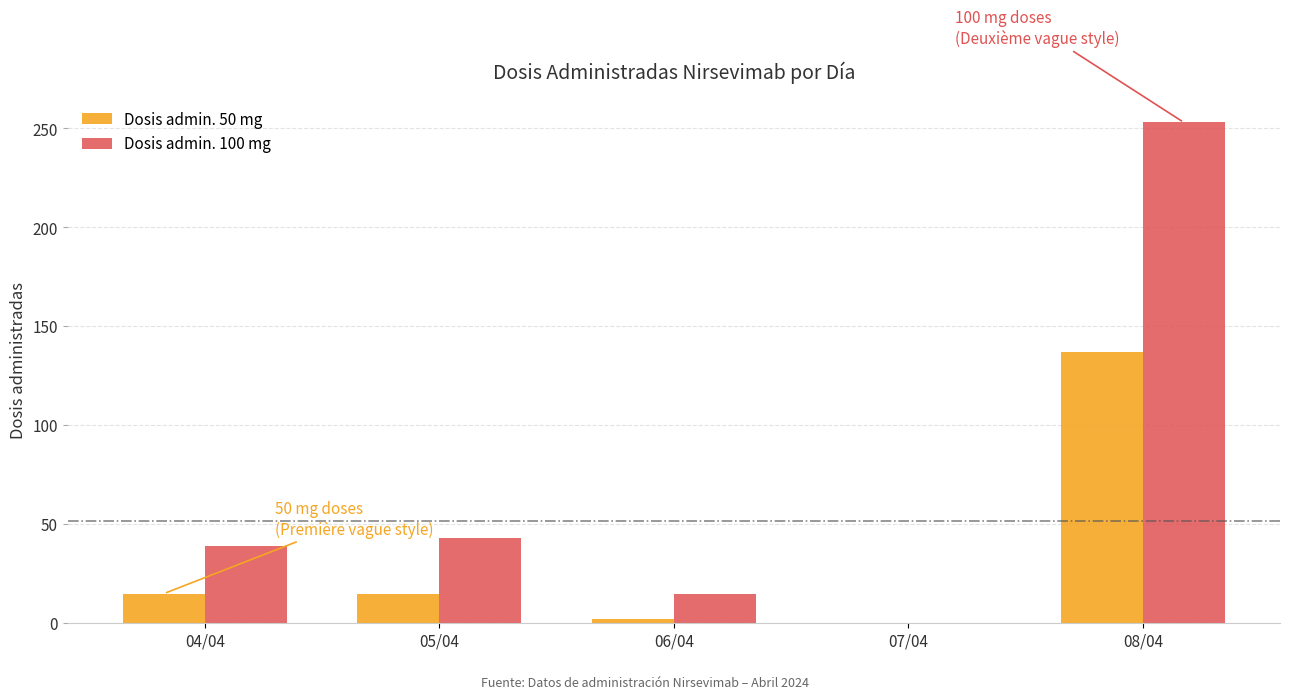

The Dosis admin. 50 mg series shows 5 at 05/04. True or false?

False